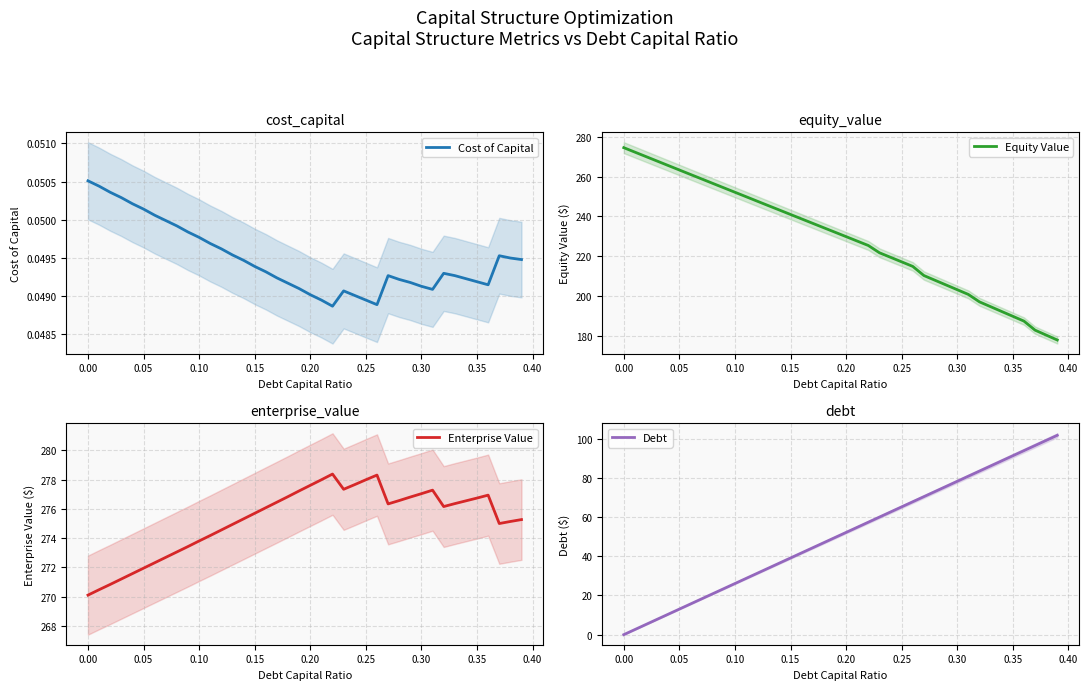

Count the number of categories in the chart.

40